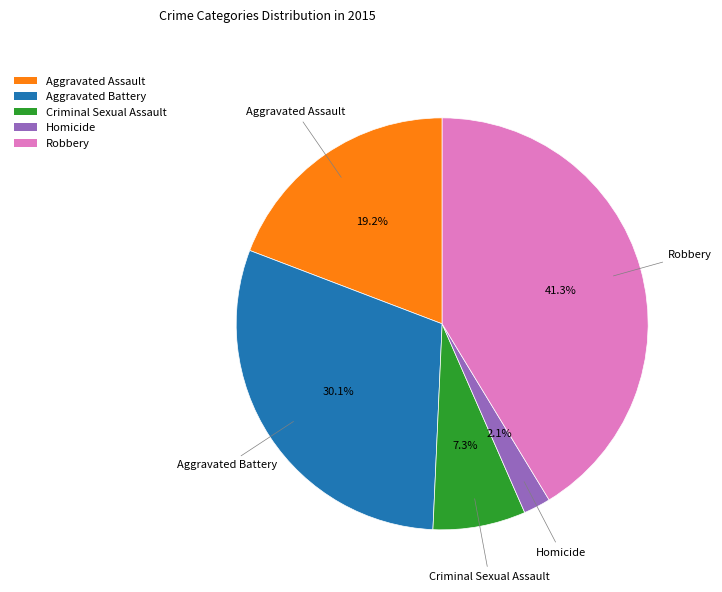

How many segments does this pie chart have?

5